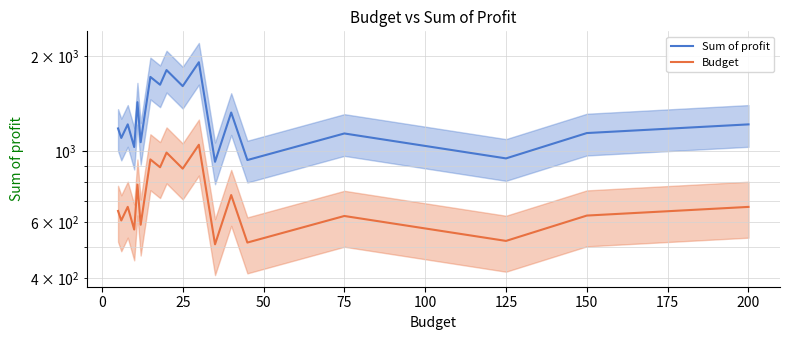

Is the value of Sum of profit at 14 greater than the value of Budget at 11?

Yes